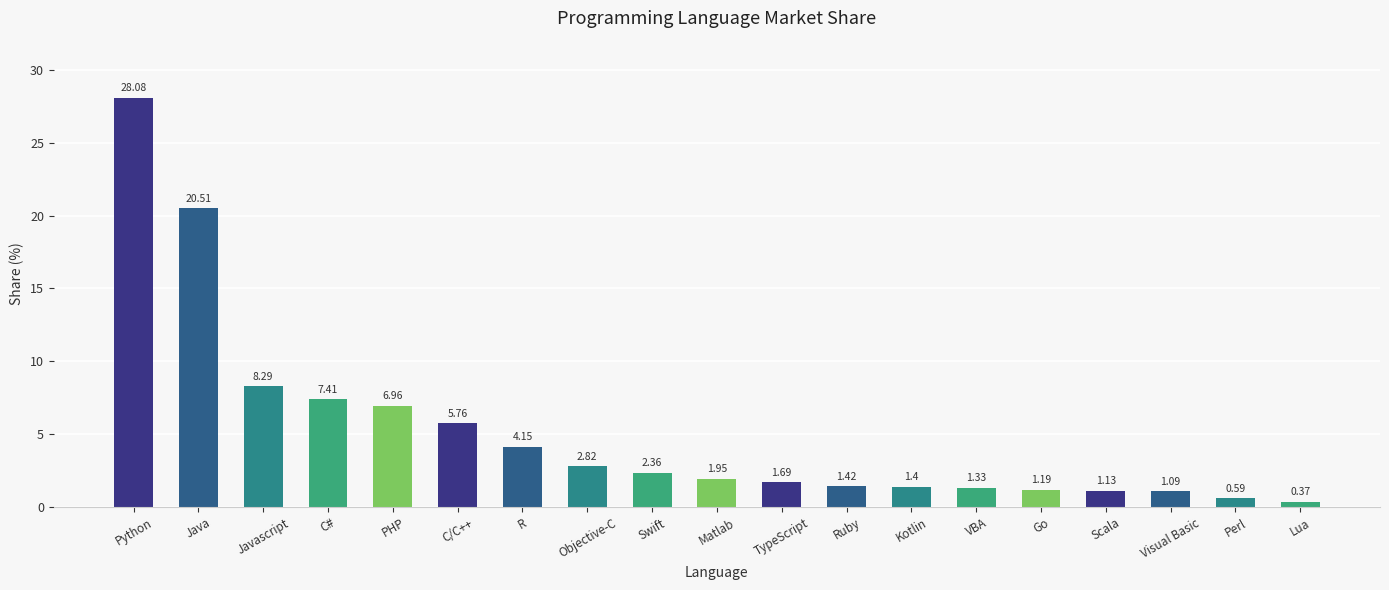

Which label corresponds to the largest value in the chart?

Python